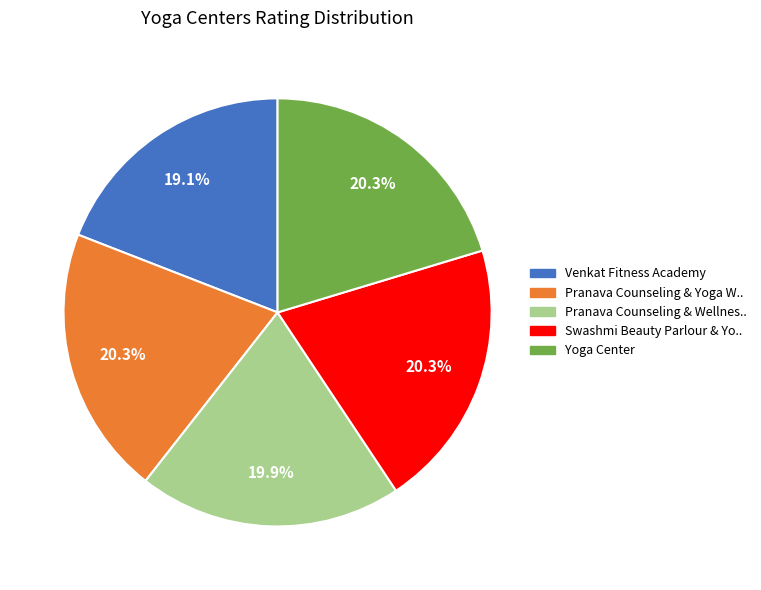

What percentage is the Pranava Counseling & Yoga W.. slice, to the nearest percent?

20%